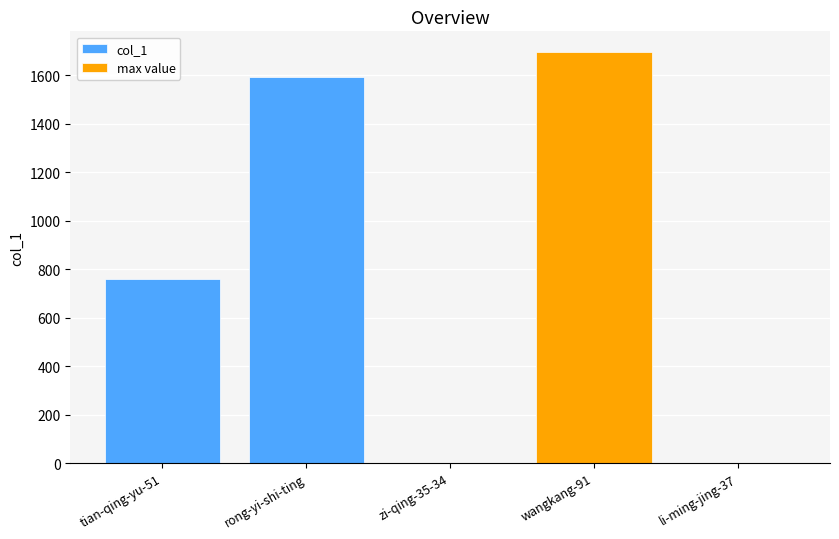

Are the bars grouped side by side (vs. stacked)?

No